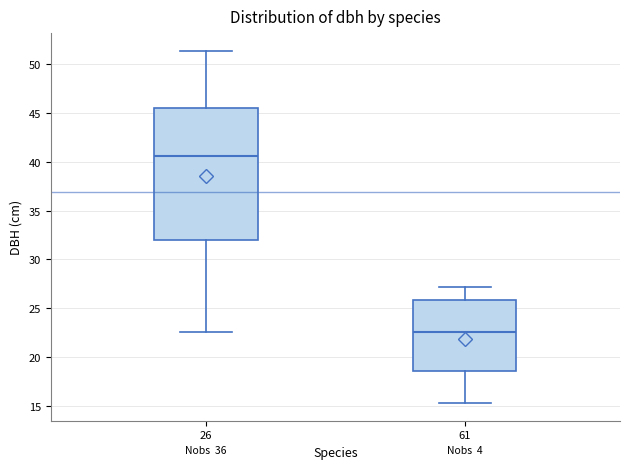

Reading left to right, read every box against the y-axis: the position of its median line, the range the box covers, and the ends of its whiskers. The values are not printed on the chart, so give them approximately, as read against the axis.

26: median 40.5, box 32.0 to 45.5, whiskers 22.5 to 51.5
61: median 22.5, box 18.5 to 26.0, whiskers 15.5 to 27.0